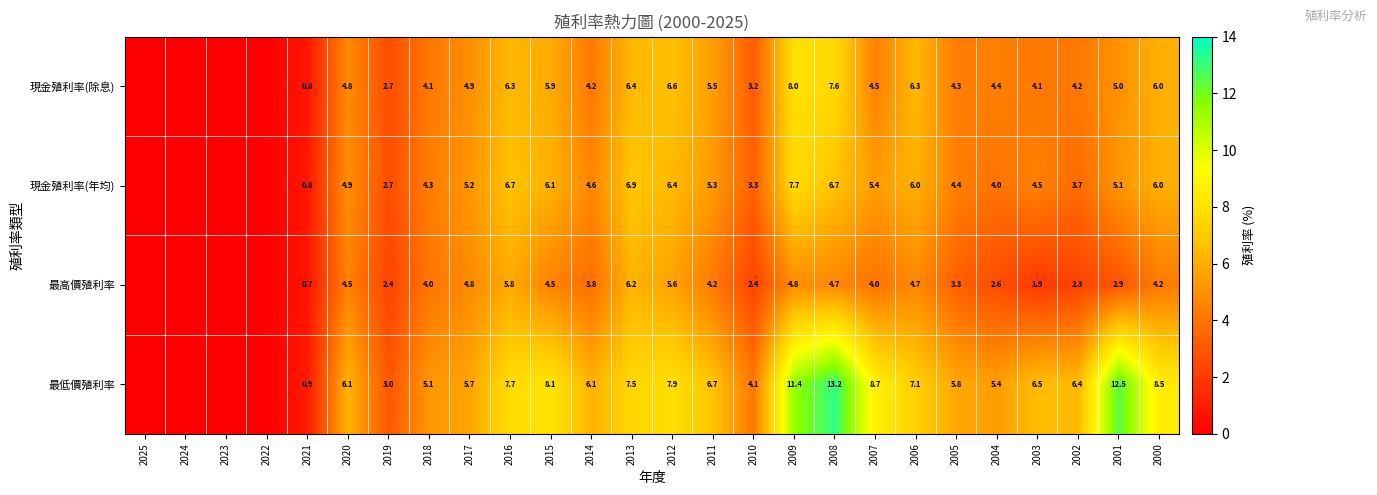

What is the maximum value shown in the chart?

13.2